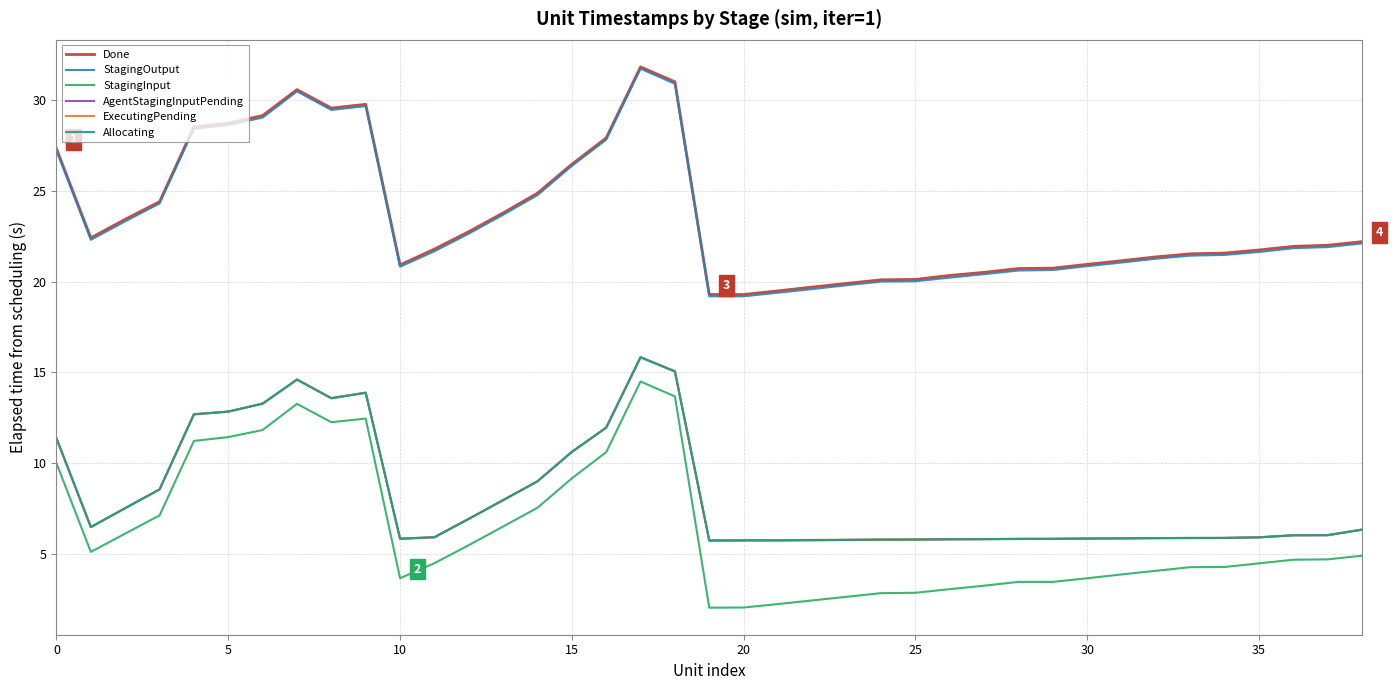

What is the highest value of the Allocating series?

15.8